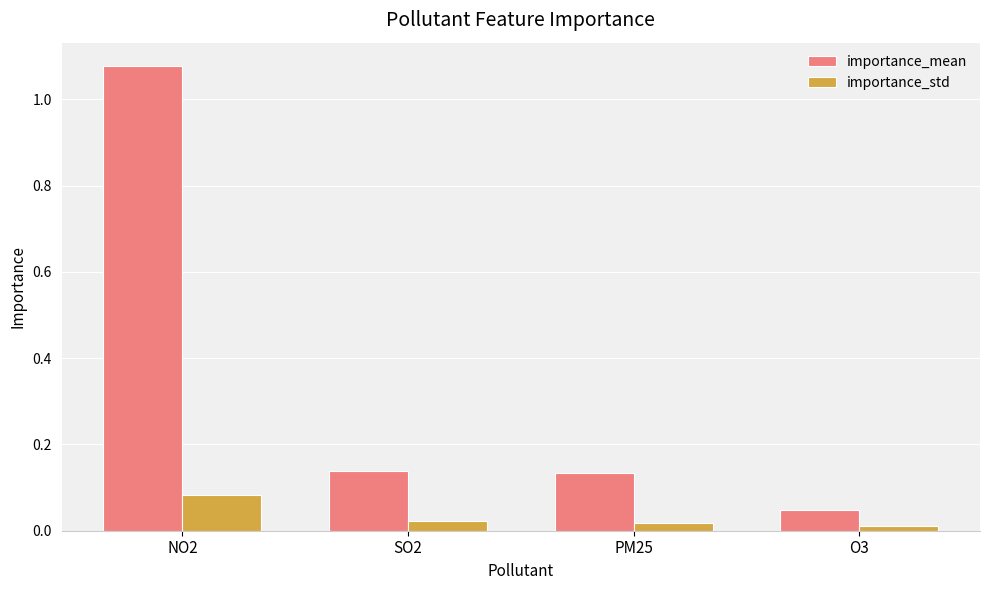

The importance_mean series shows 0.1 at O3. True or false?

False